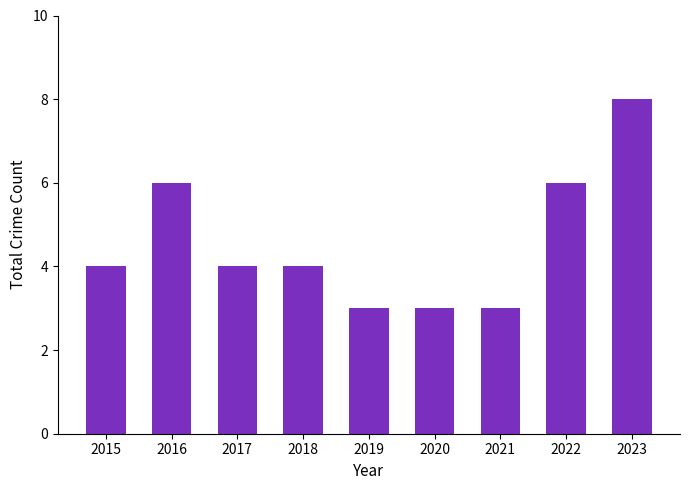

What is the value of the 1st bar from the left?

4